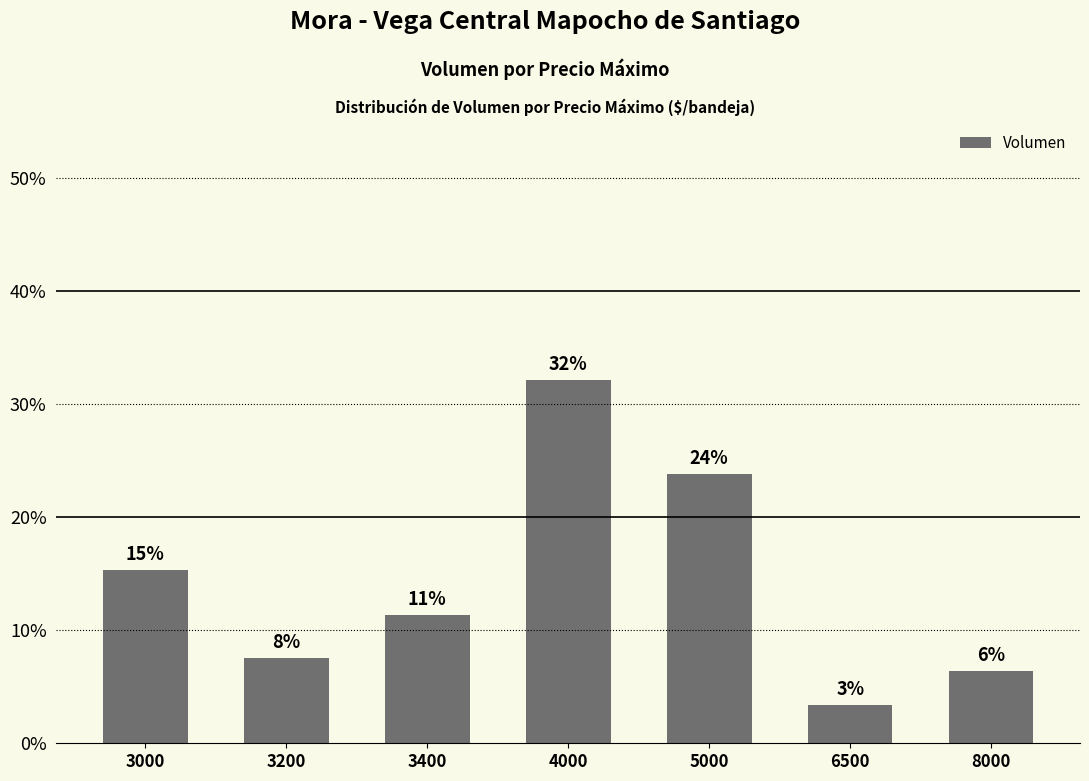

Read the value at 3200.

0.1